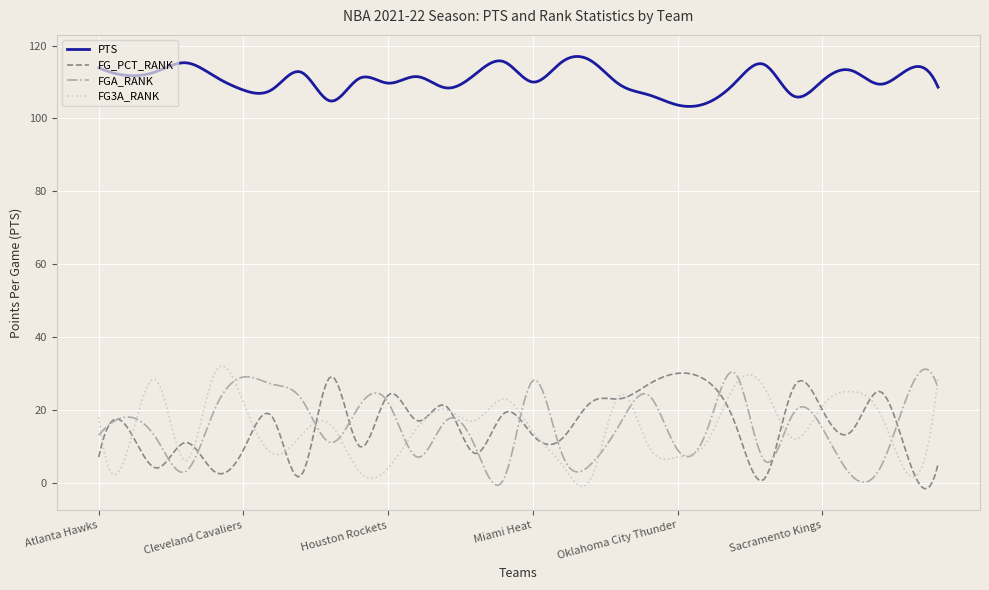

True or false: FGA_RANK and PTS cross at least once.

False